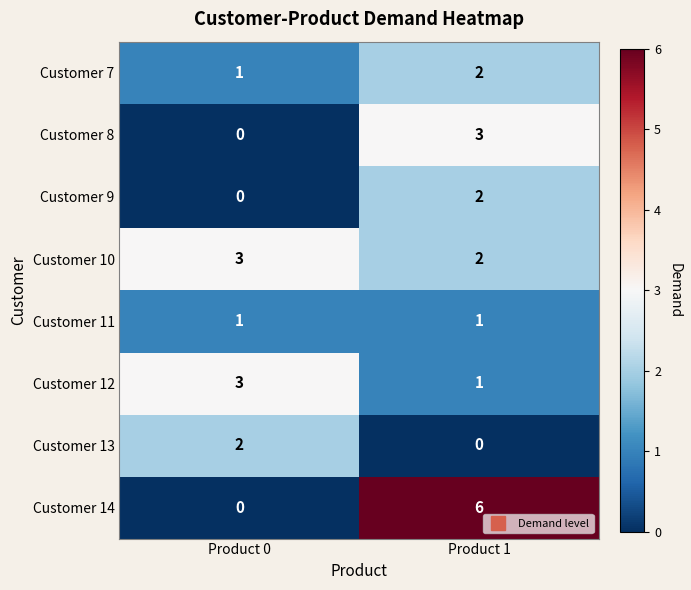

What is the total value across all series at Product 0?

10